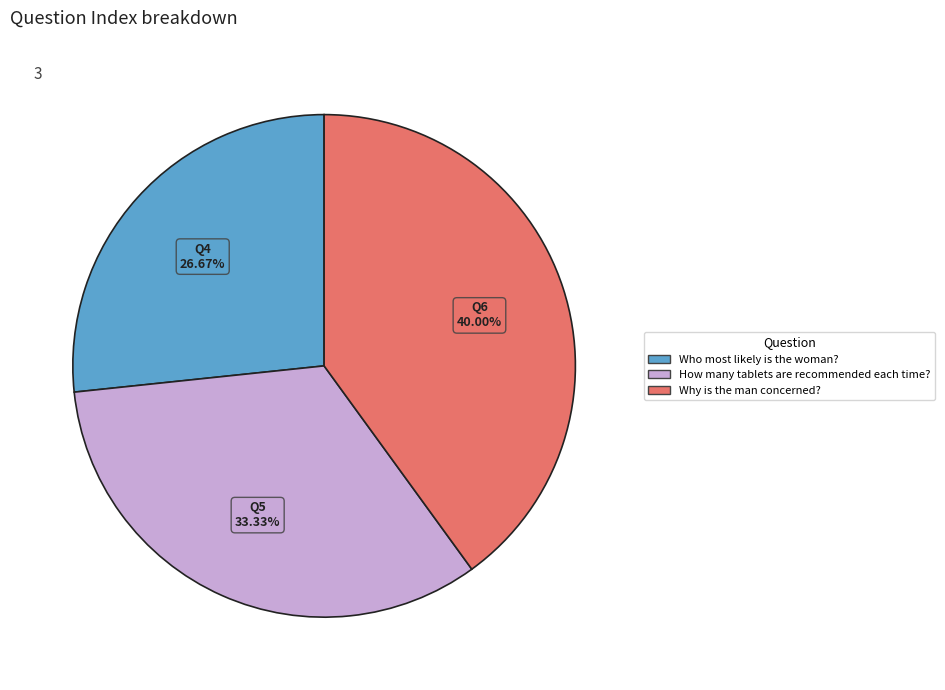

Count the number of slices in the pie.

3